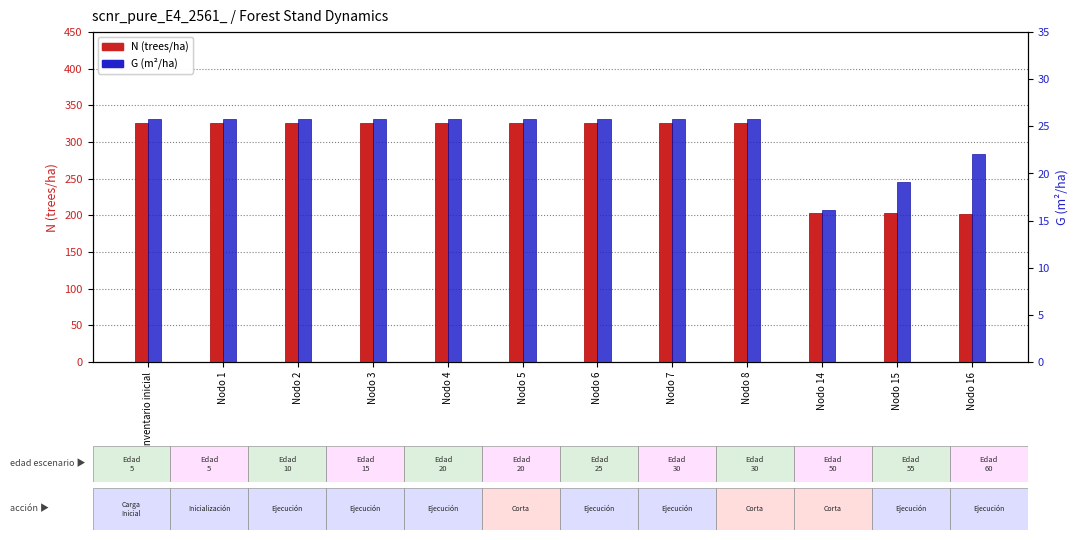

What is the total value across all series at Nodo 14?

219.4